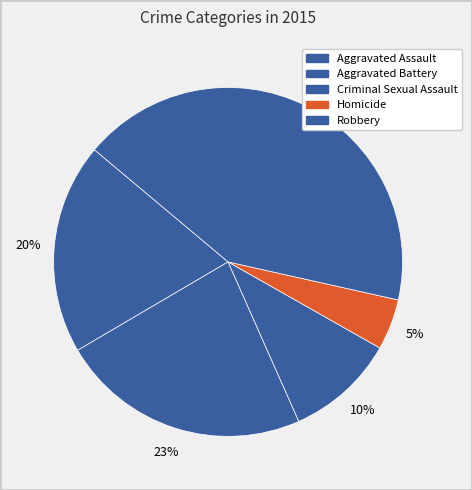

What is the smallest slice in the pie chart?

Homicide